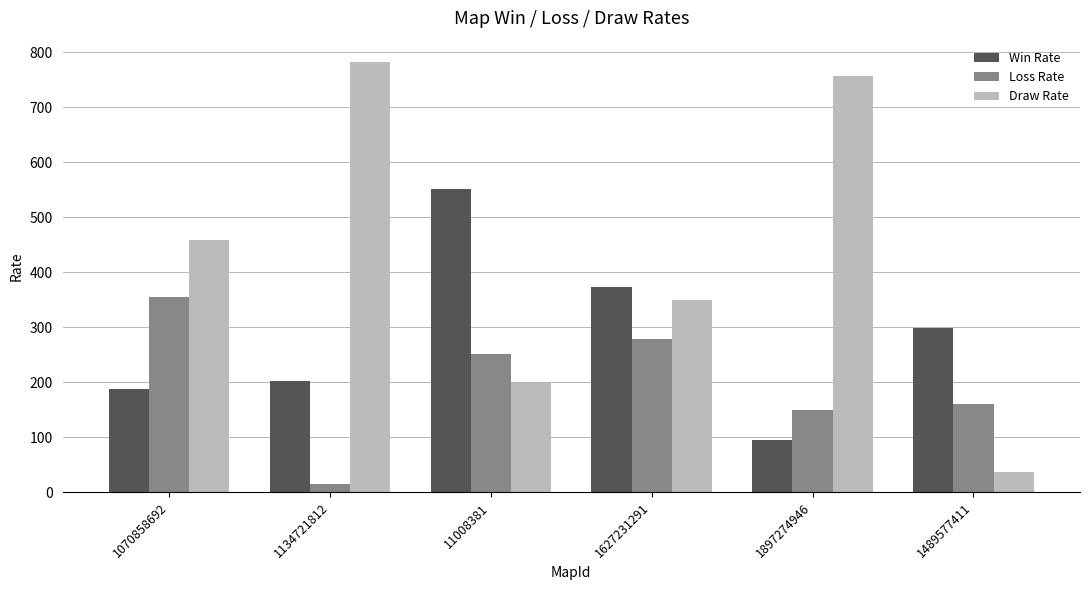

At how many categories does at least one series exceed 215?

6